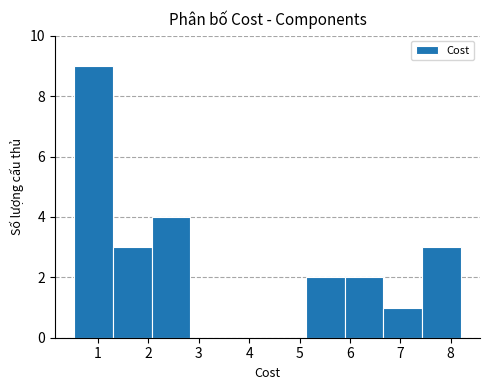

What is the height of the bar covering 6.7 to 7.4 on the x-axis? Neither the bar edges nor the heights are printed on the chart, so give them approximately, as read against the axes.

1